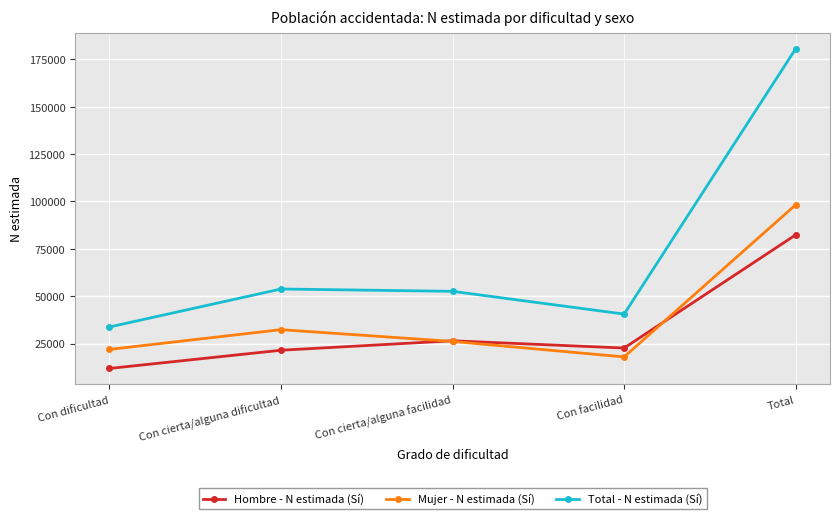

True or false: Mujer - N estimada (Sí) has more than 1 interior local peaks.

False